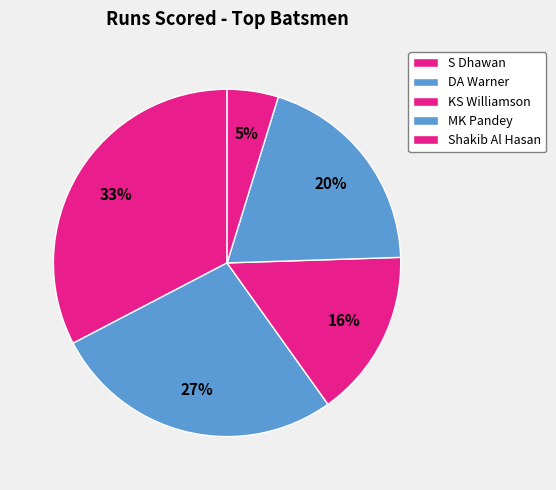

How many slices are in this pie chart?

5